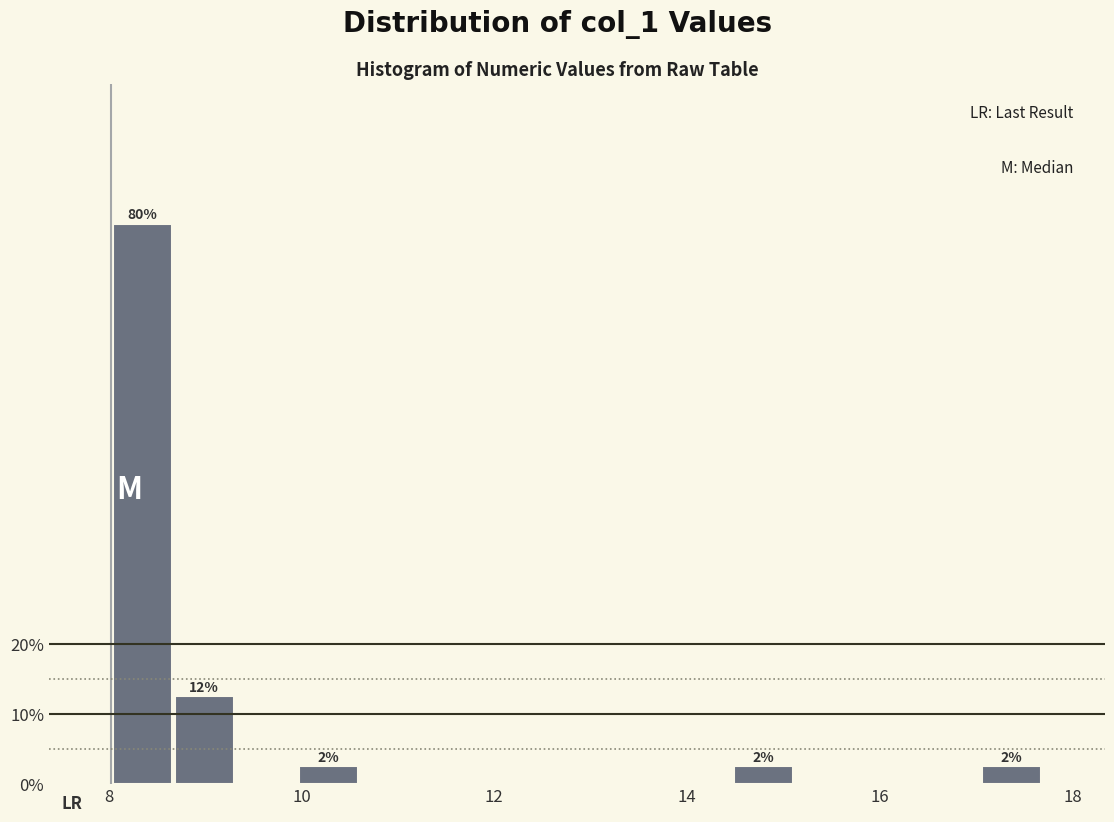

Around what value on the x-axis is the tallest bar? Give the approximate position of its centre, as read against the axis.

8.4